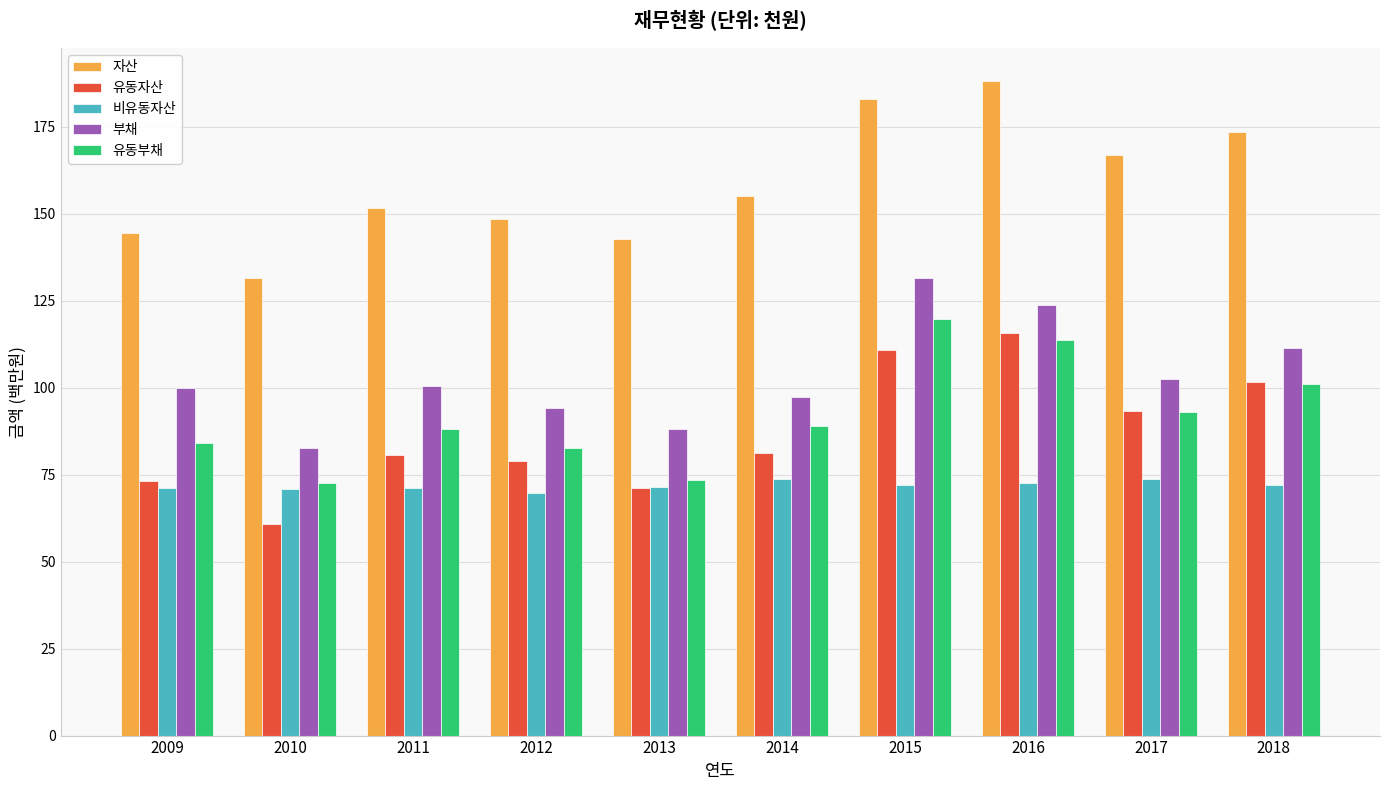

What are all the series names shown in the legend?

자산, 유동자산, 비유동자산, 부채, 유동부채